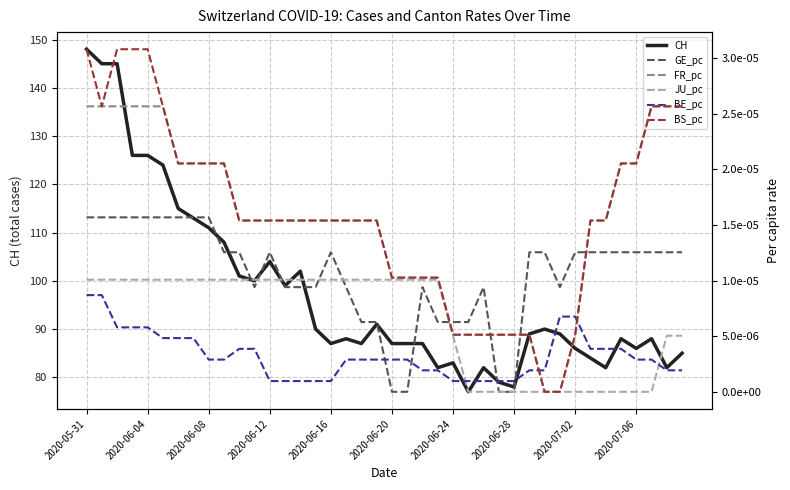

True or false: GE_pc has a value of 0.0 at 2020-05-31.

True